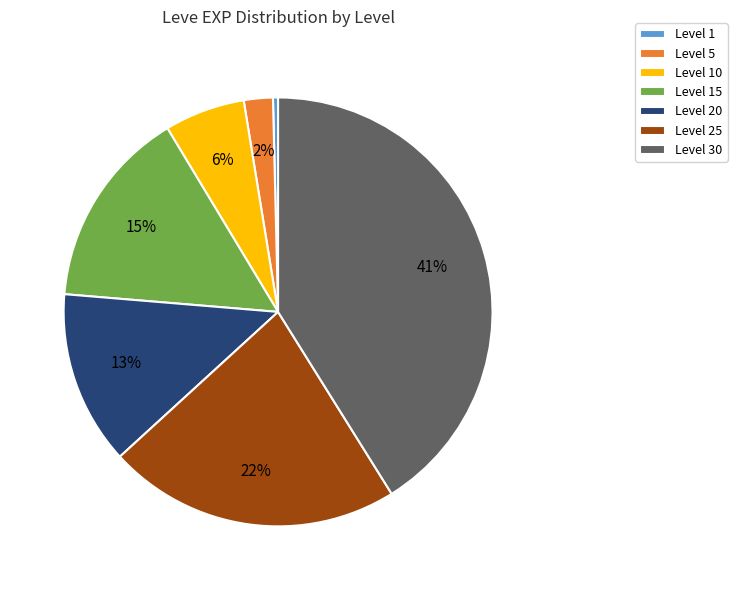

Combined, do Level 30 and Level 1 account for over 50%?

No